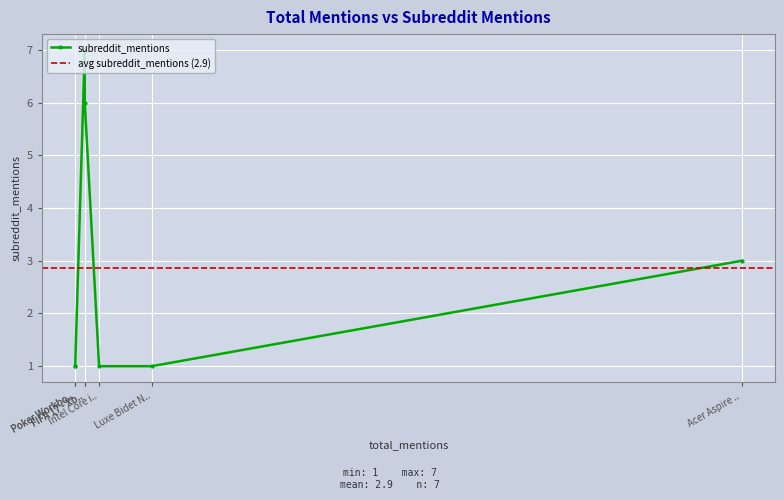

What value does the data have at Poker Workbook?

1